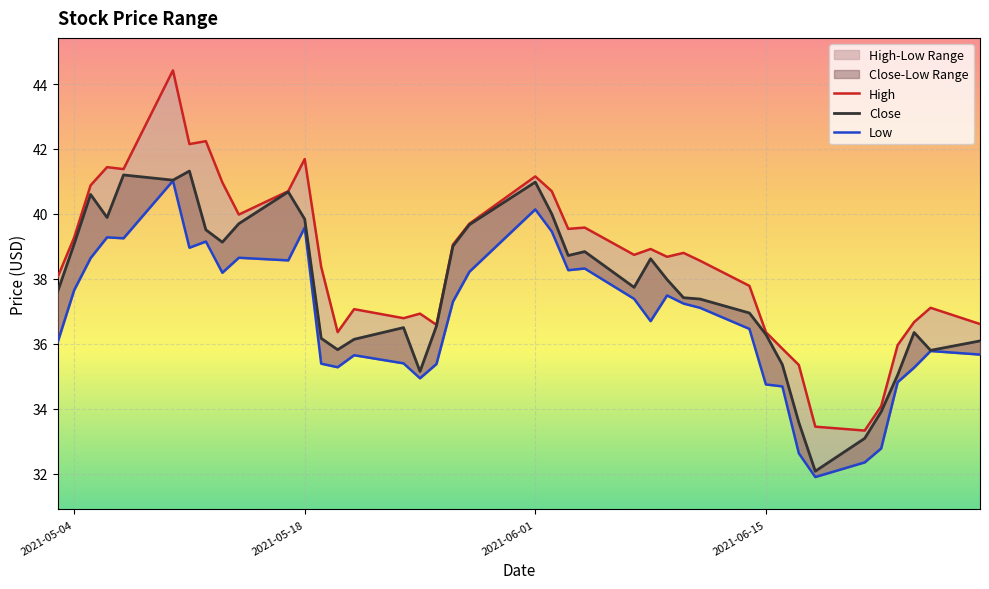

Which series has the largest range (max minus min)?

High